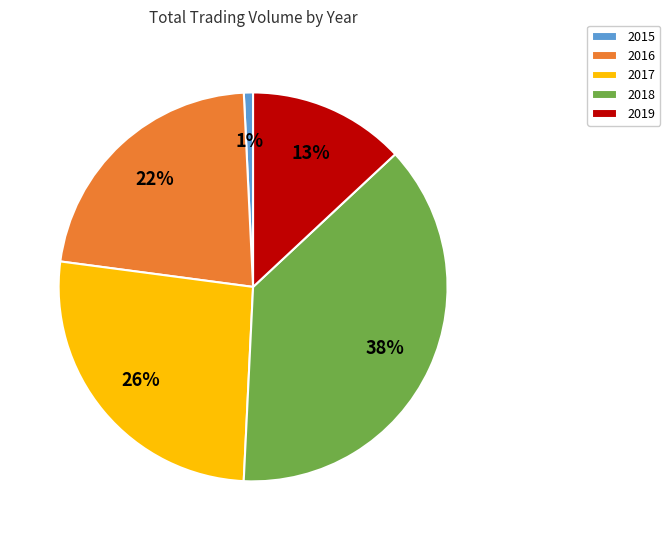

Count the number of slices in the pie.

5